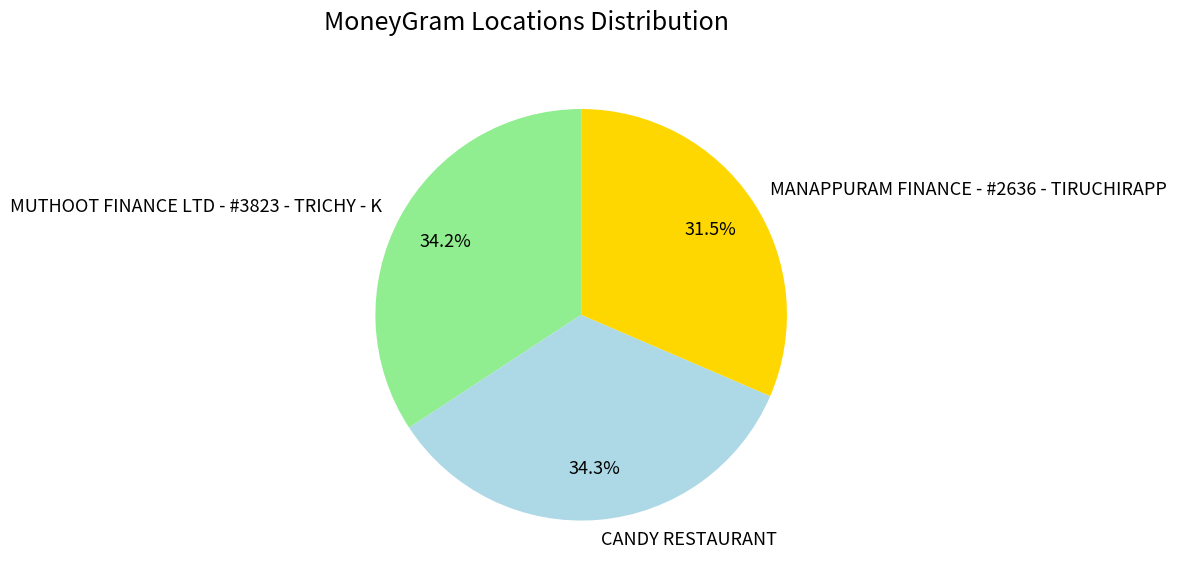

To the nearest percent, what is the difference between the largest and smallest slice percentages?

3%